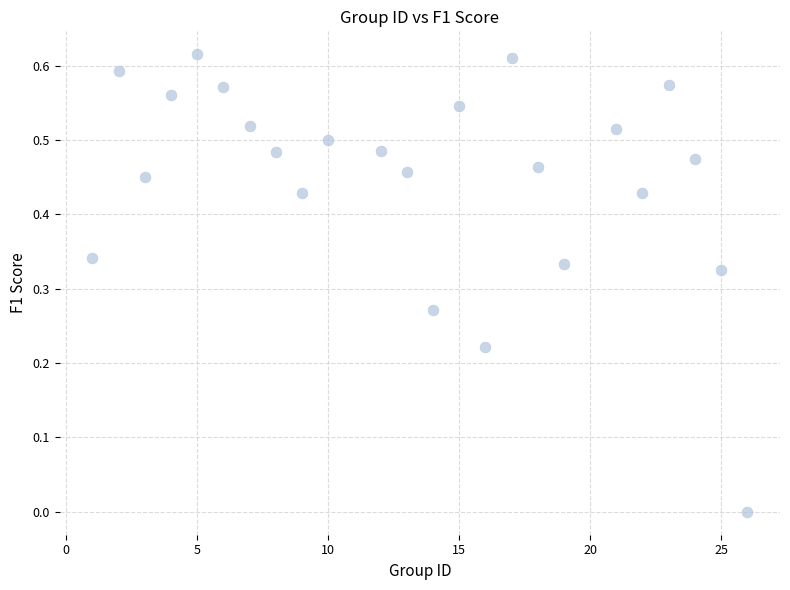

What is the range of X values (max minus min)?

25.0